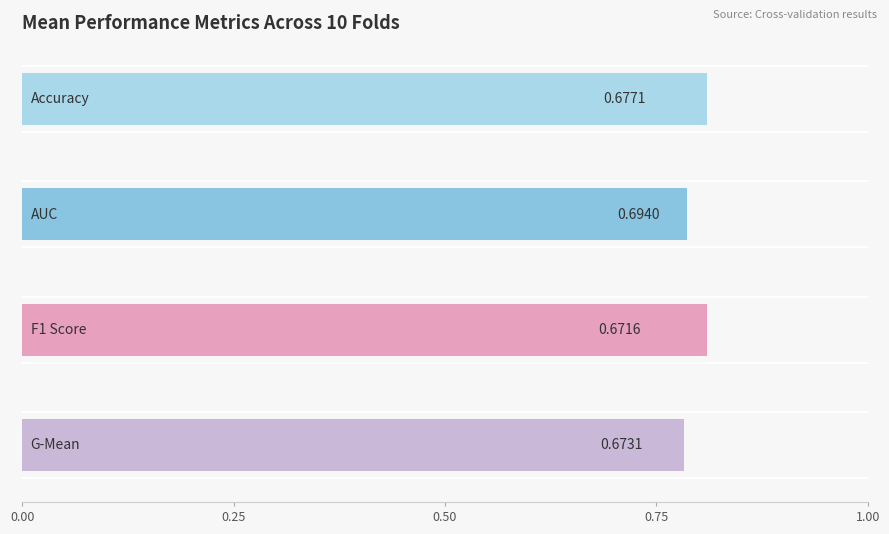

Does the chart contain any negative values?

No